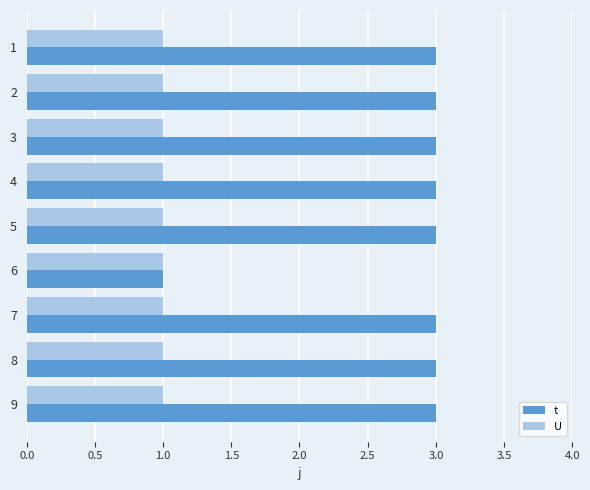

What is the highest value of the t series?

3